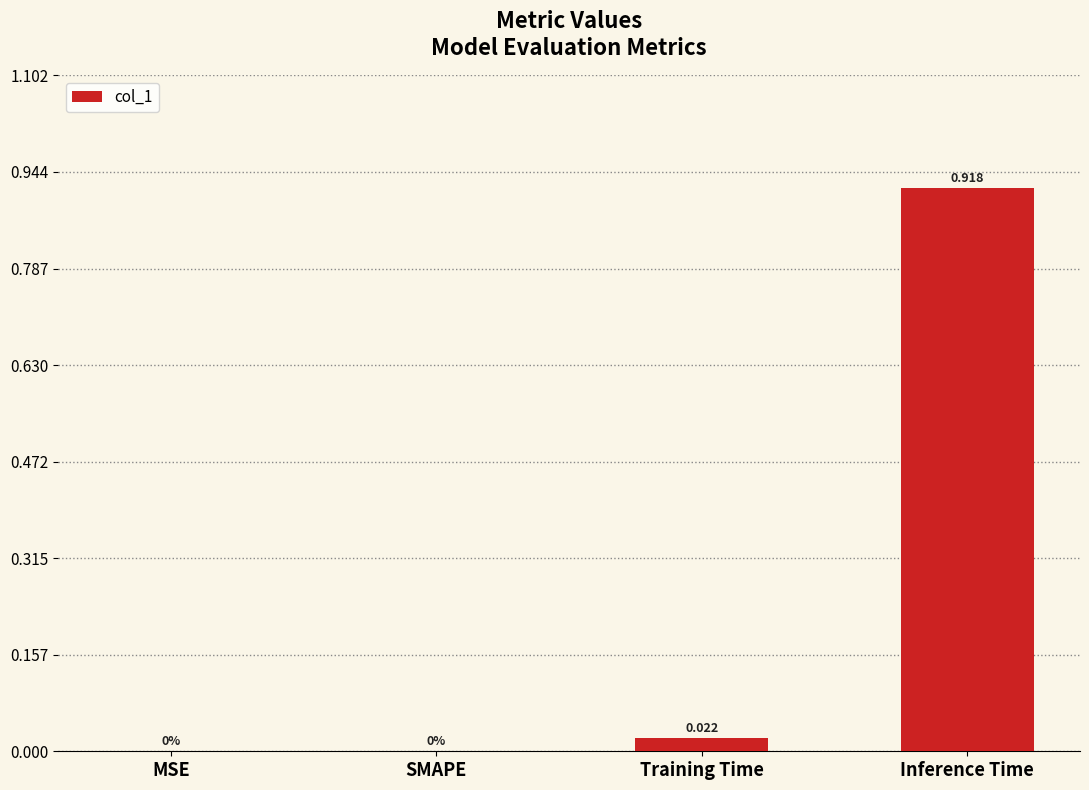

Which category has the highest value across all series?

Inference Time